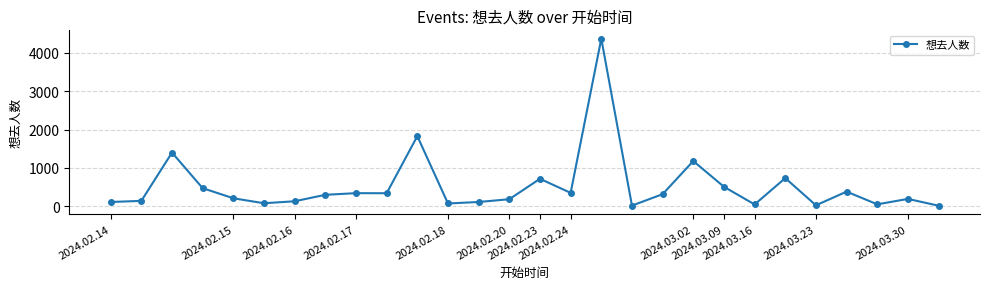

How many lines are shown in the chart?

1